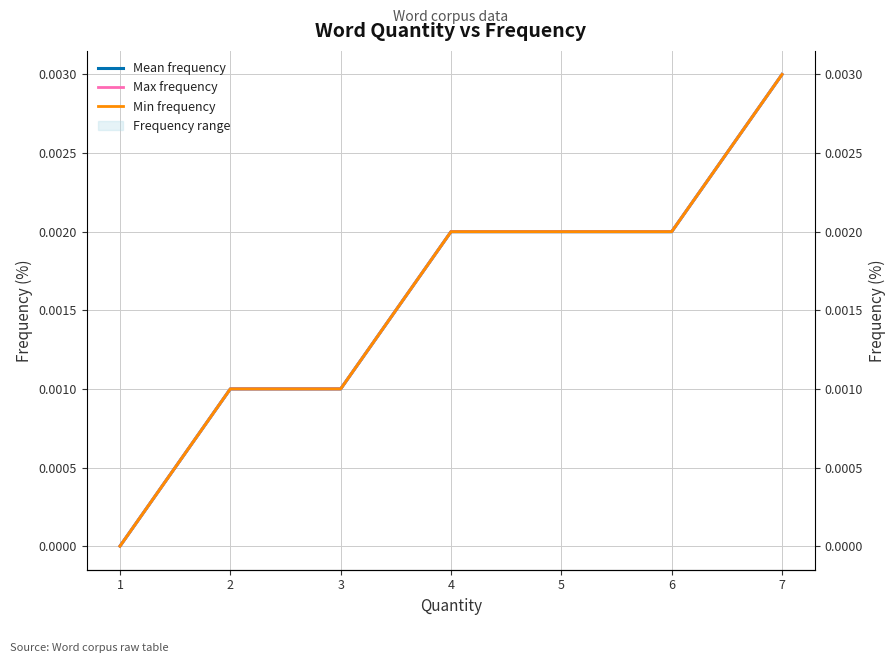

How many Min frequency values are between 0 and 1?

7